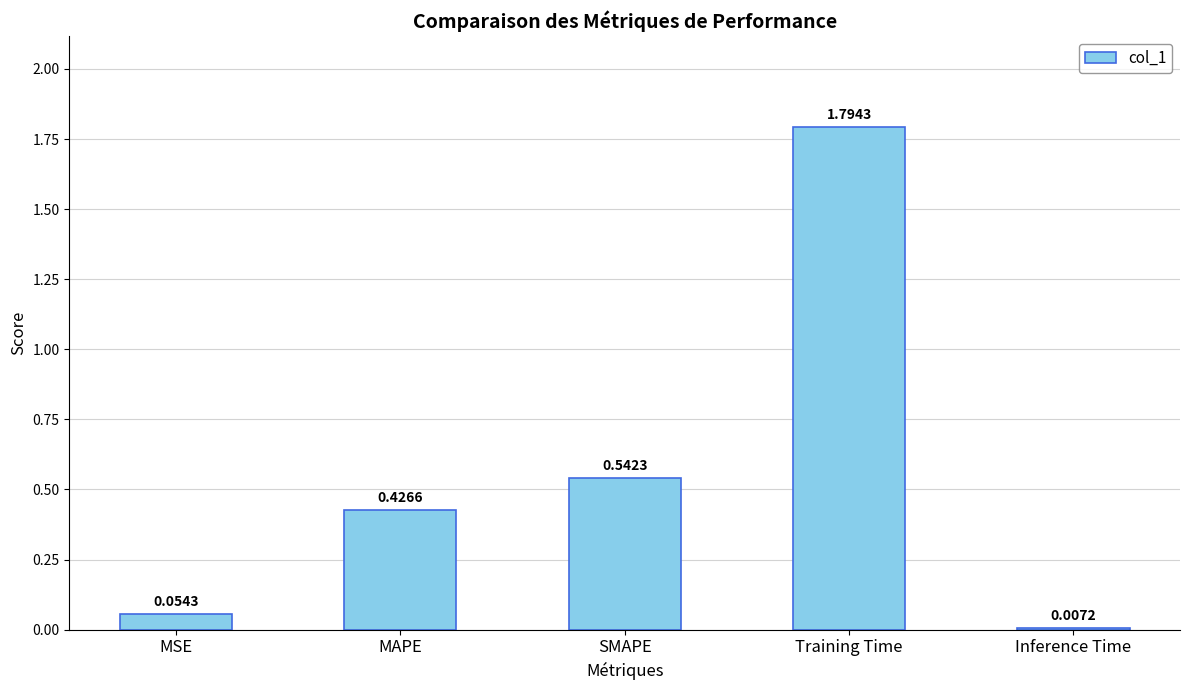

Are the bars horizontal?

No